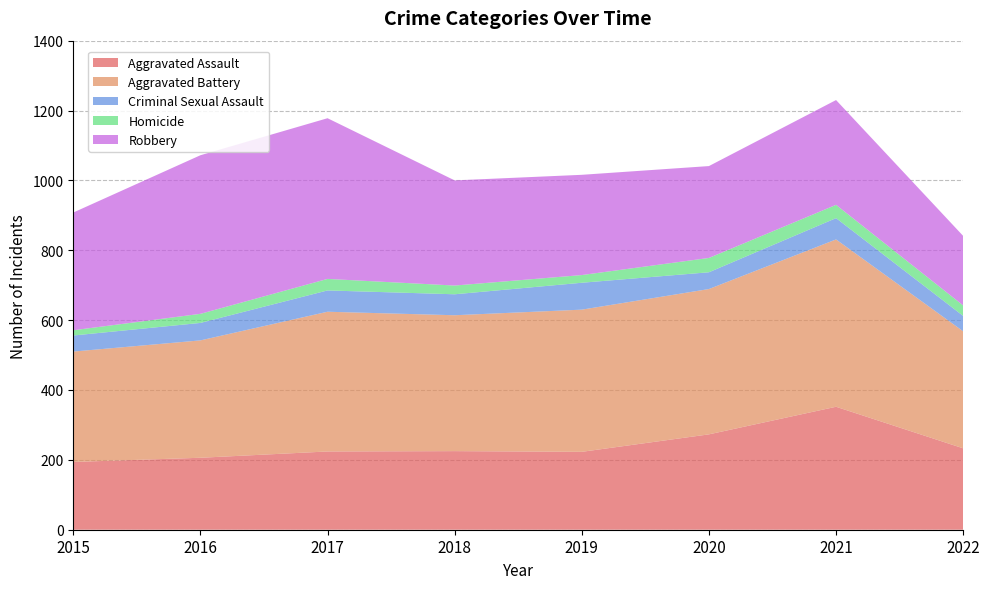

Reading right to left, transcribe all the data shown in this chart.

Aggravated Assault: 233	352	273	223	225	224	206	194
Aggravated Battery: 335	479	416	407	389	400	336	316
Criminal Sexual Assault: 44	61	48	77	60	61	50	46
Homicide: 30	38	41	22	25	33	26	15
Robbery: 199	300	263	287	301	460	454	337